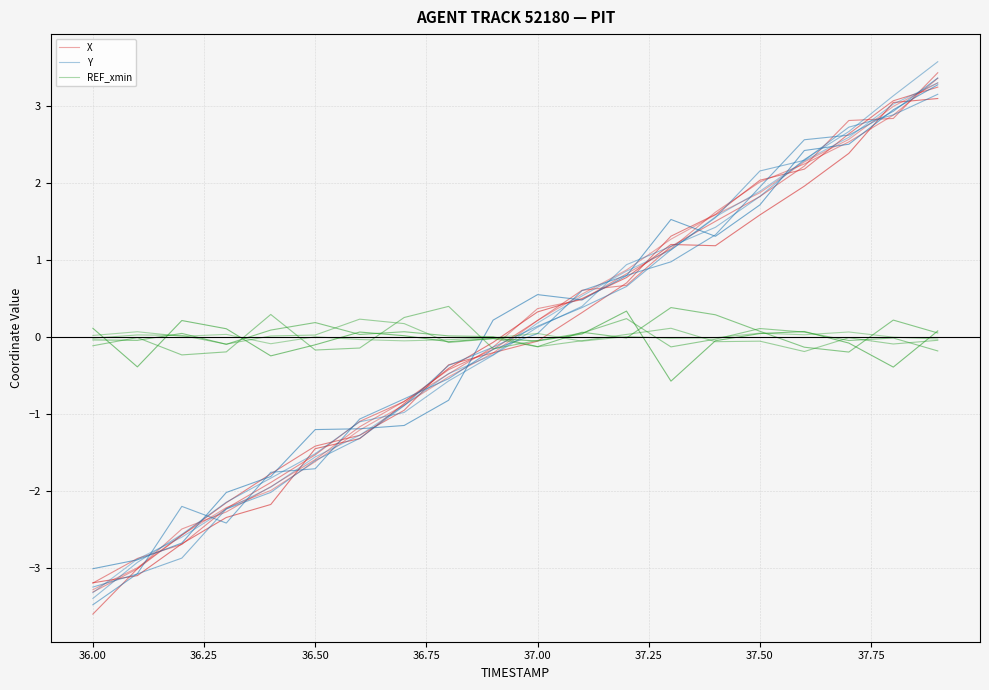

What is the difference between the maximum and second lowest values in the REF_xmin series?

0.1